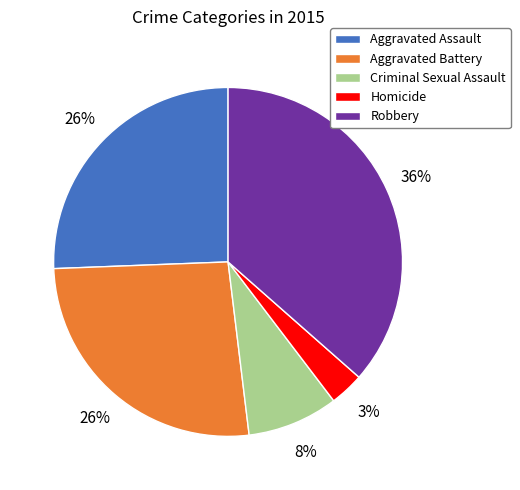

Is the sum of Robbery and Aggravated Battery greater than half?

Yes